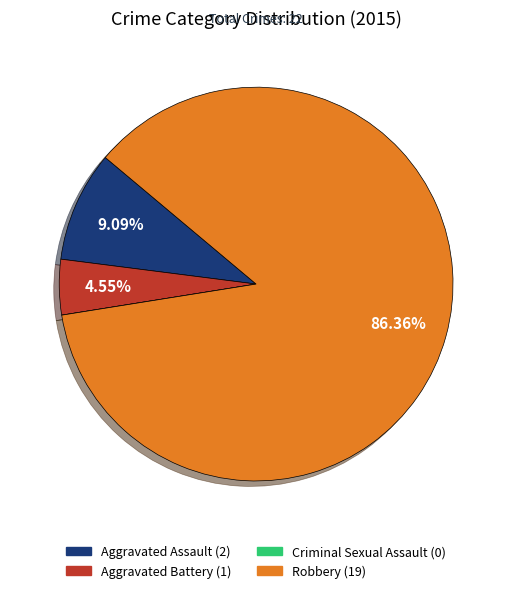

Between Aggravated Assault and Aggravated Battery, which is larger?

Aggravated Assault